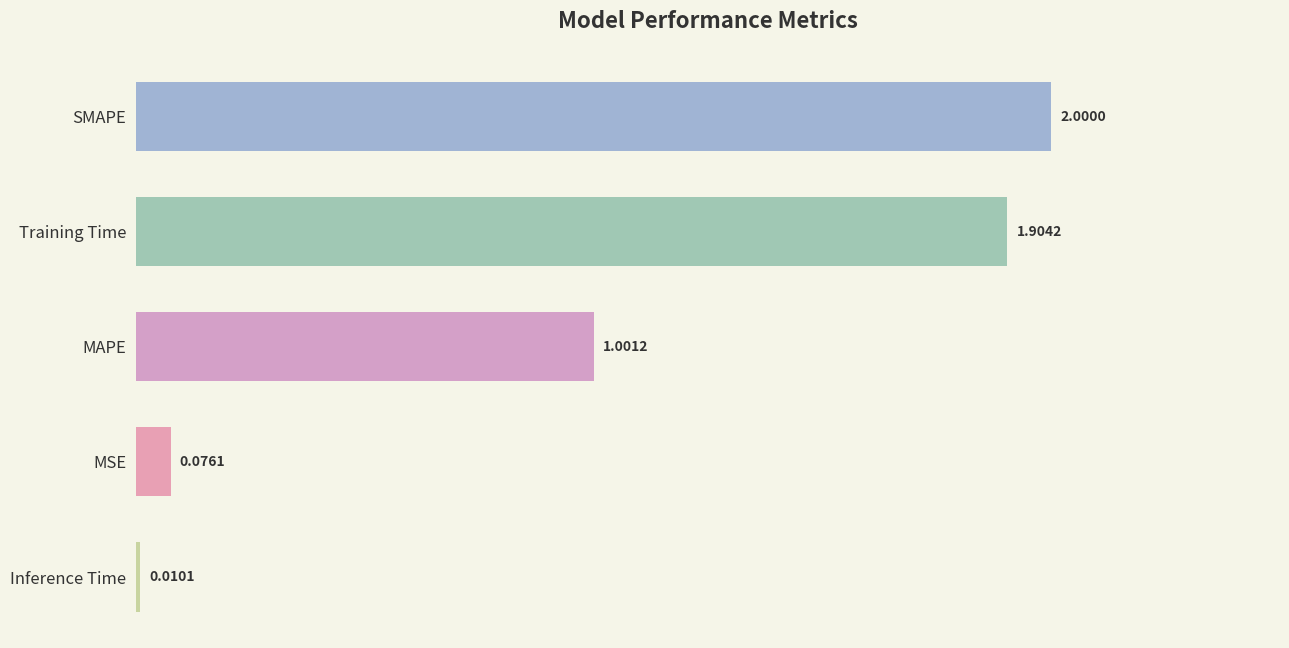

What is the change in value from MAPE to MSE?

-0.9